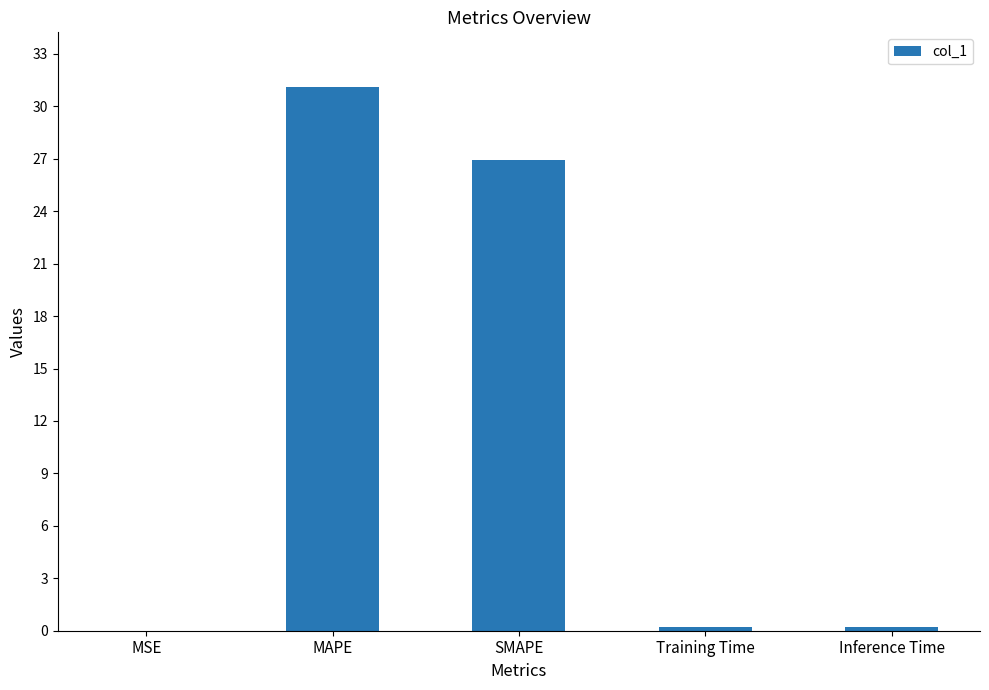

What is the average value?

11.7